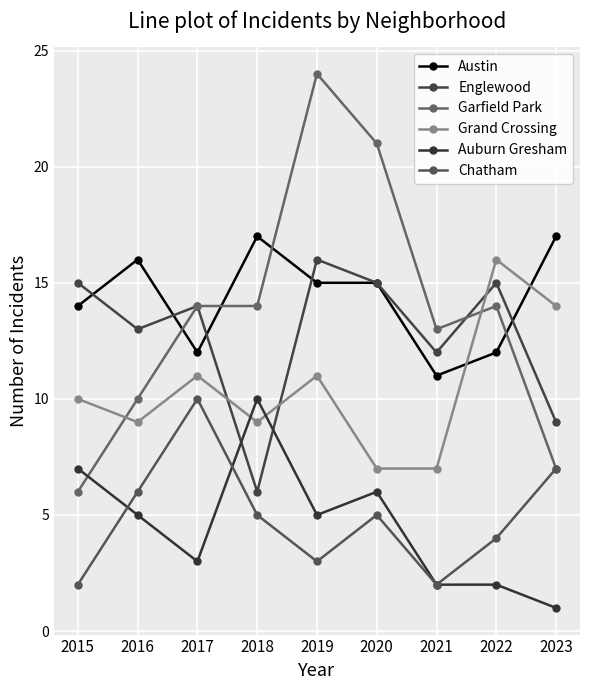

Count the Grand Crossing values in the range 9 to 11.

5